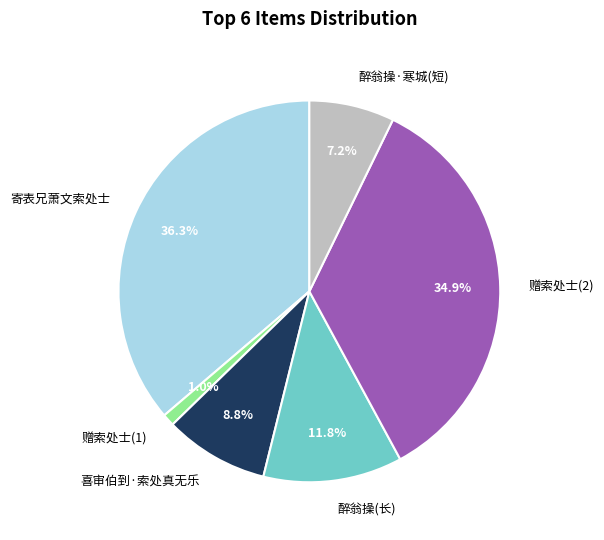

Which slice is the smallest?

赠索处士(1)